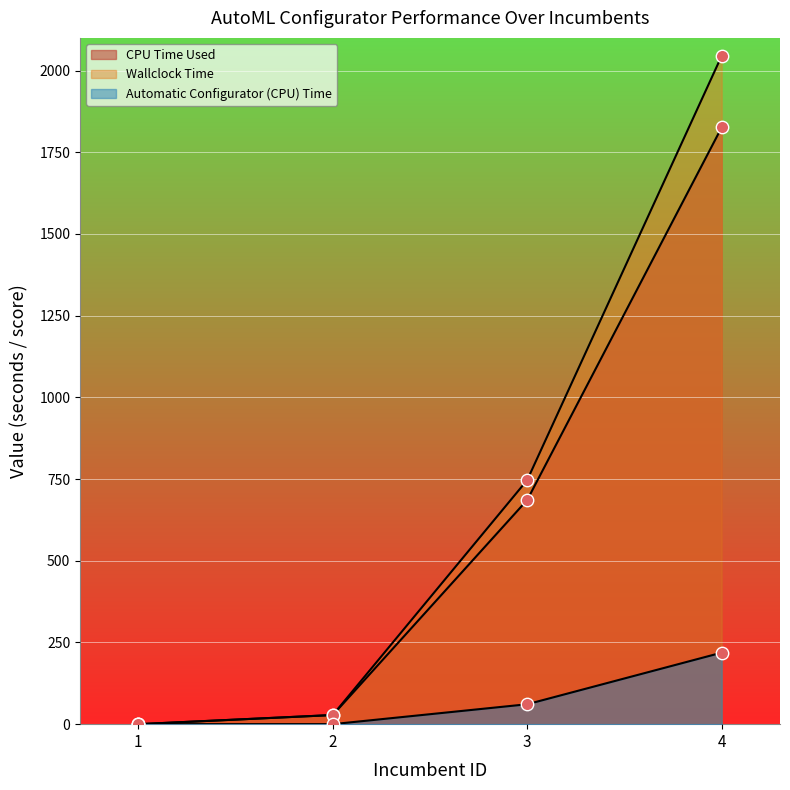

Which series has the largest Y range (max minus min)?

Wallclock Time